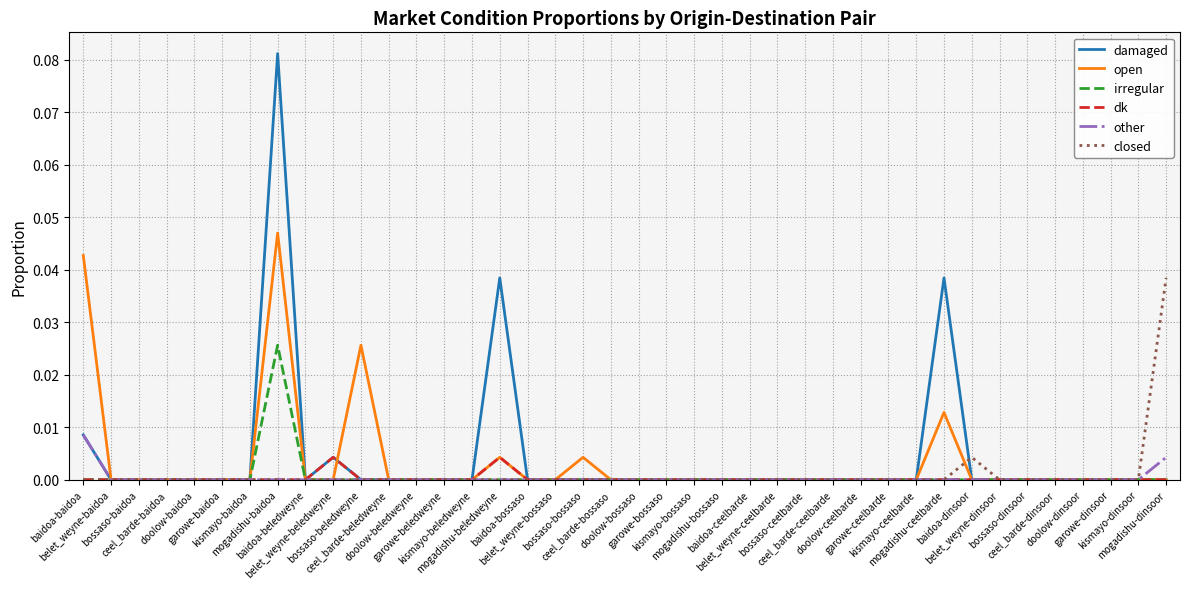

Which series has the widest spread of values?

damaged